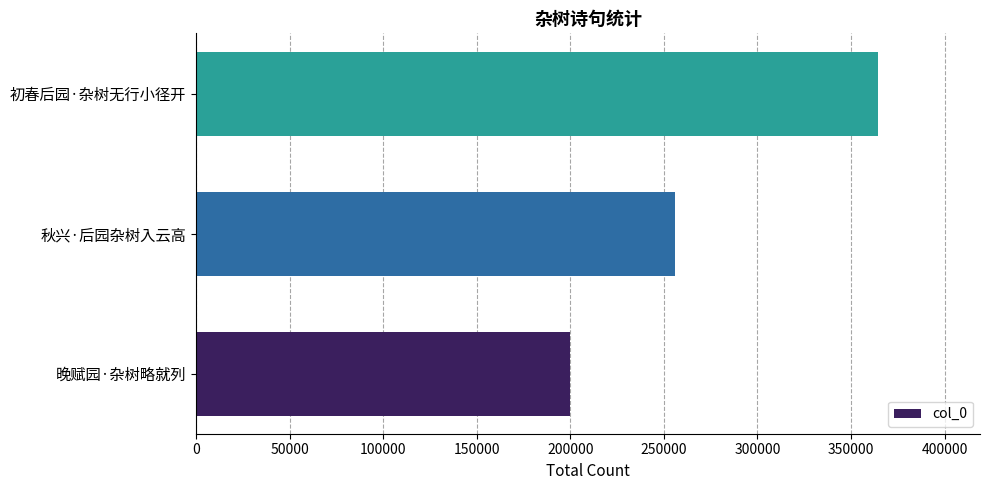

What is the sum of the values at 秋兴·后园杂树入云高 and 初春后园·杂树无行小径开?

620180